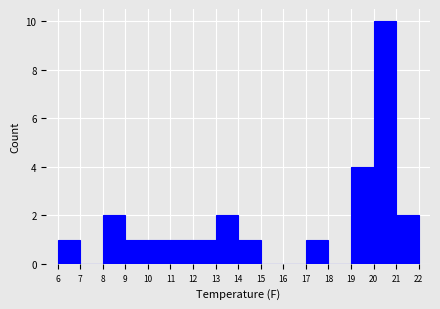

Over which range of the x-axis is the bar tallest?

20 to 21